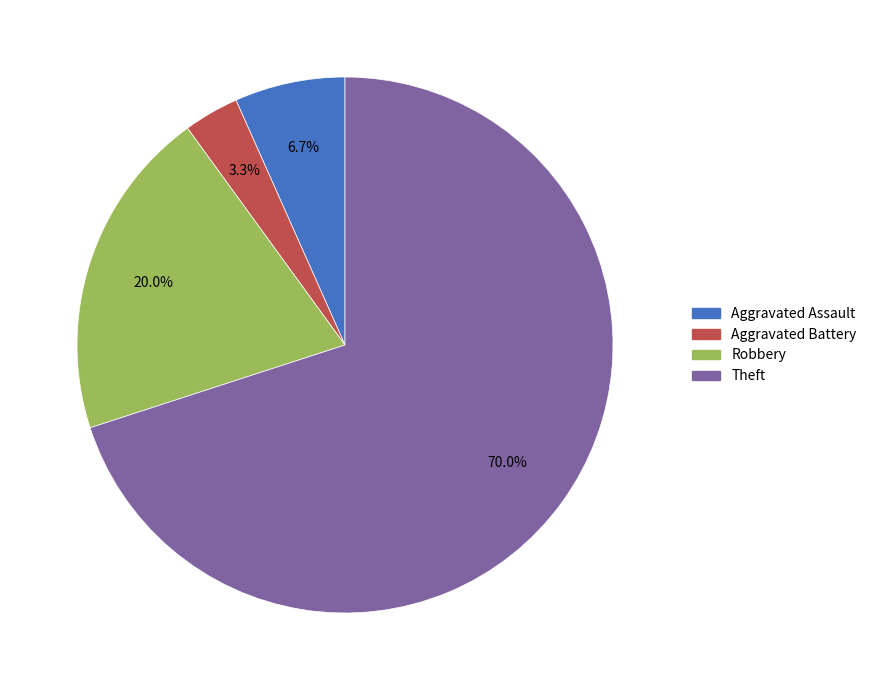

Is the sum of Aggravated Assault and Aggravated Battery greater than half?

No